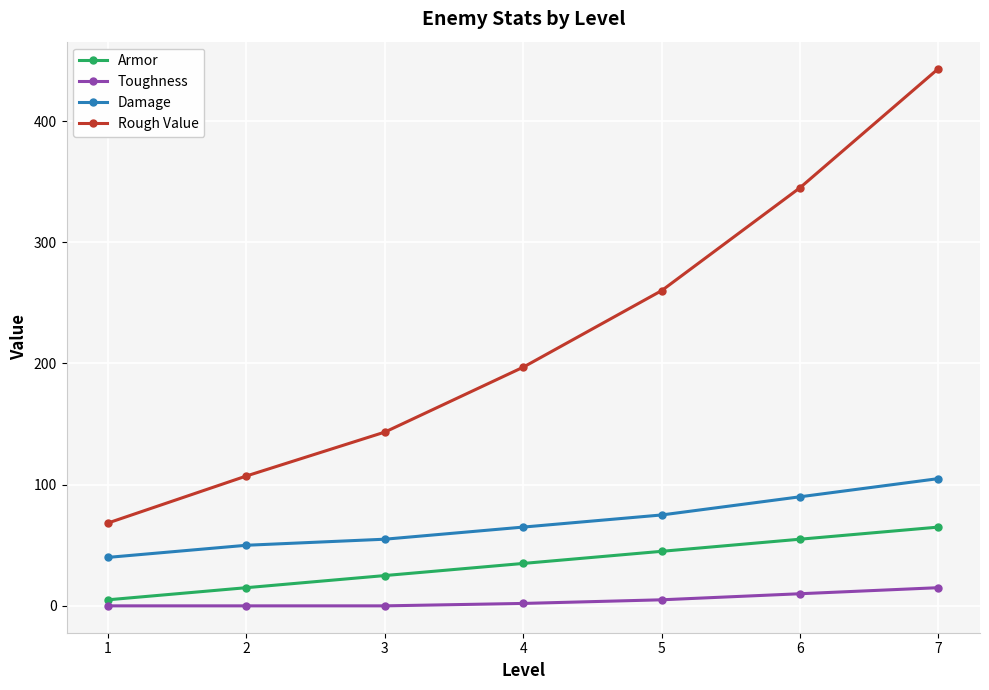

True or false: Toughness and Rough Value intersect in this chart.

False